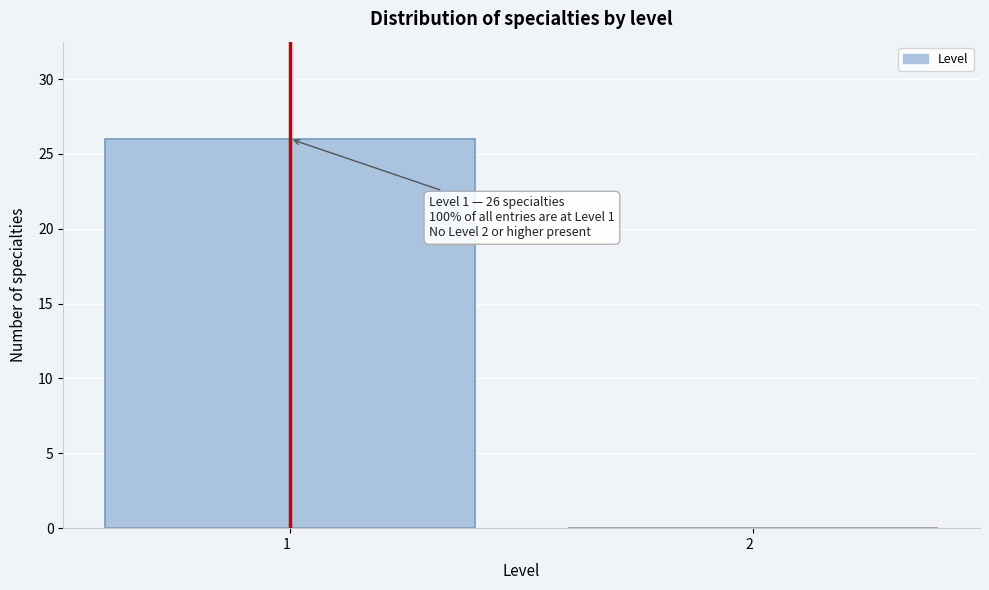

Reading left to right, extract all data points from this chart.

1  =26	2  =0